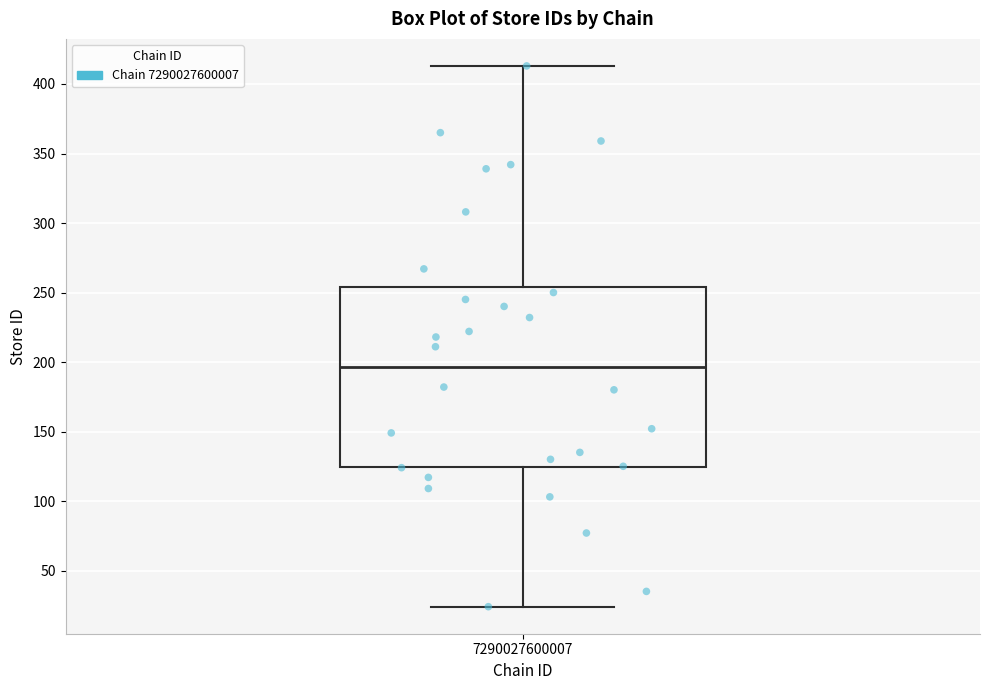

Where is the upper edge of the box at x = 7290027600007 on the y-axis? The values are not printed on the chart, so give them approximately, as read against the axis.

255